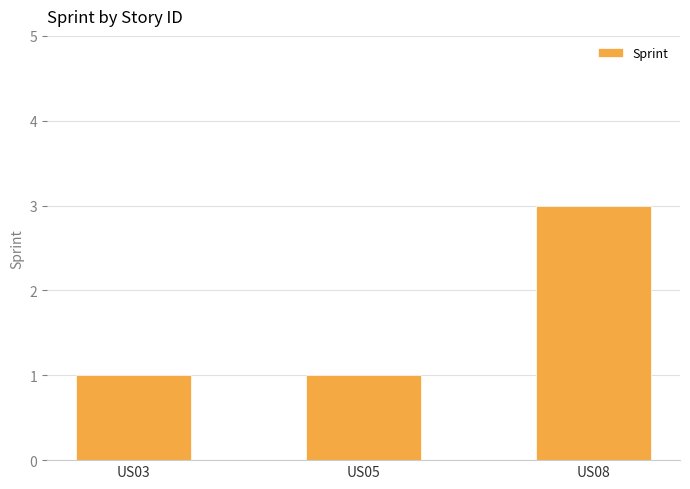

What is the sum of all values?

5